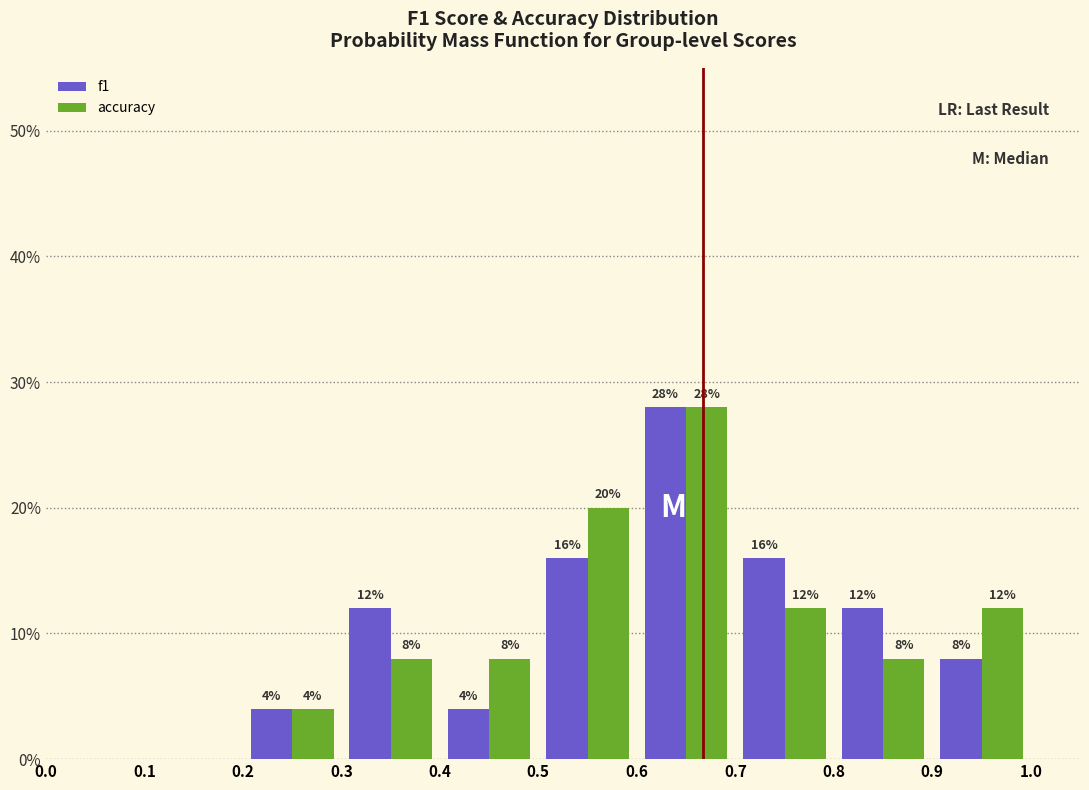

In the accuracy series, which range on the x-axis has the tallest bar?

0.6 to 0.7